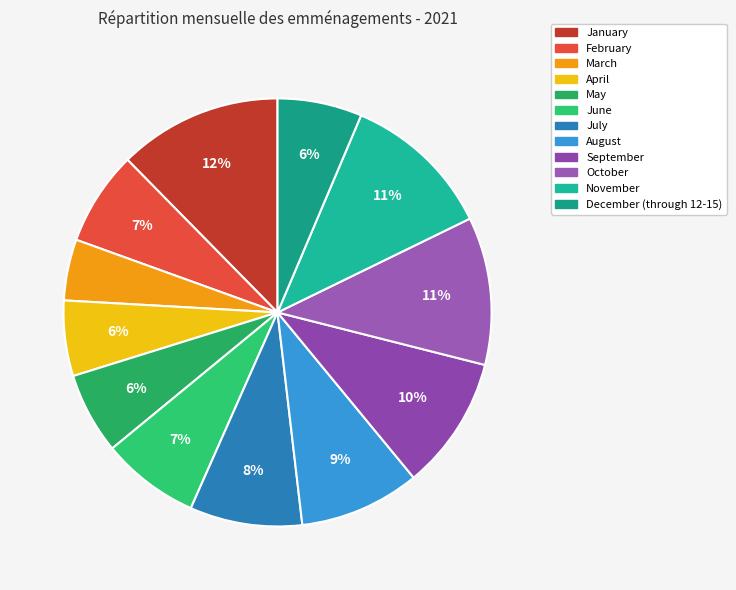

To the nearest percent, what percentage of the pie is January?

12%